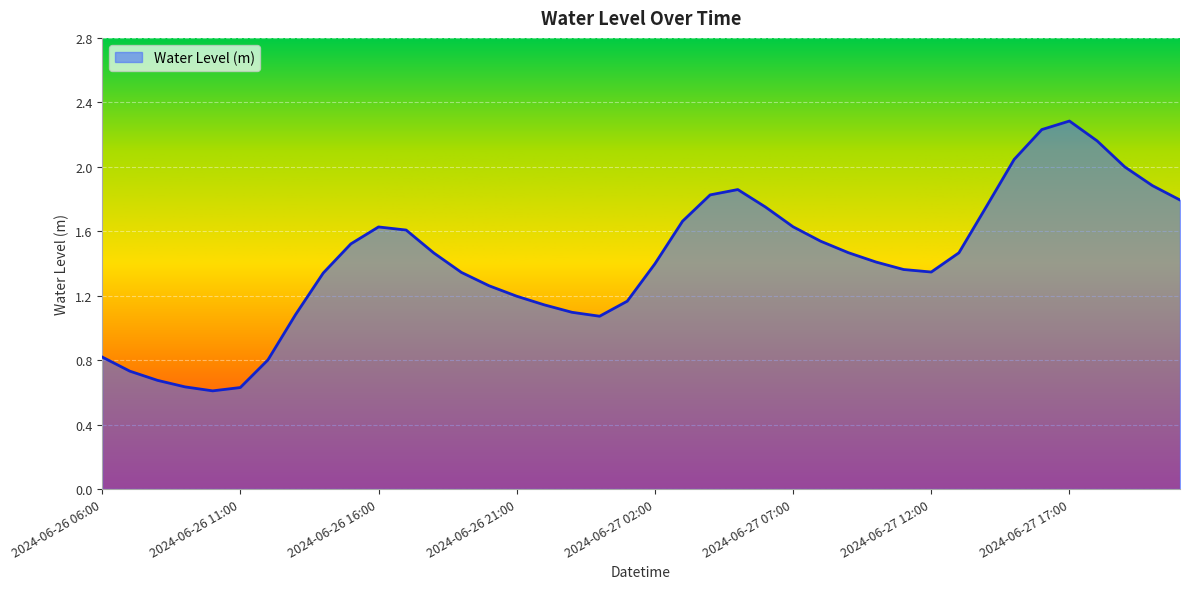

What is the greatest value displayed?

2.3